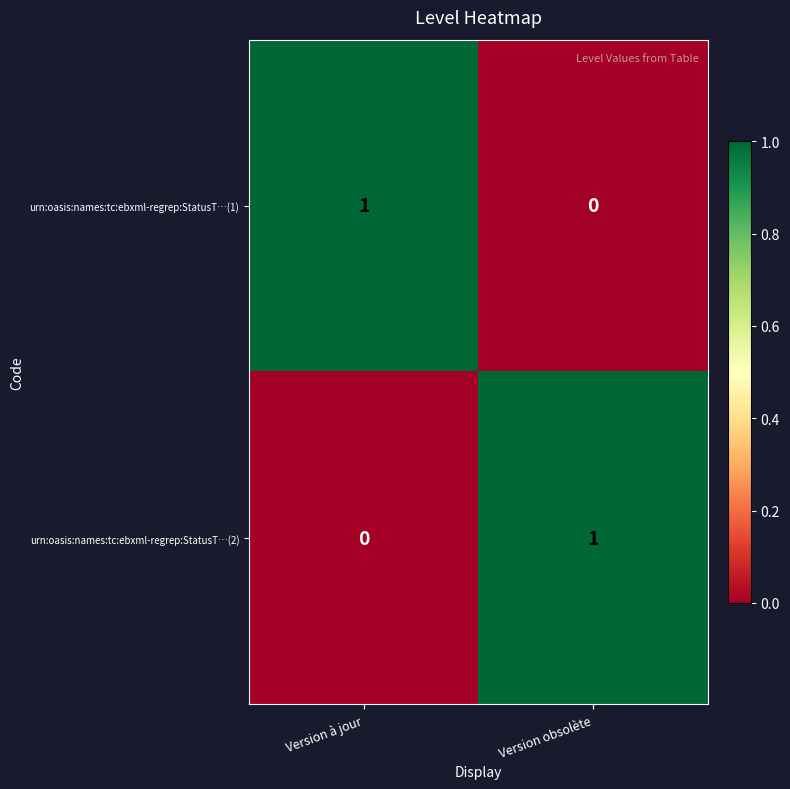

Where is urn:oasis:names:tc:ebxml-regrep:StatusT…(1) nearest to the value 0?

Version obsolète